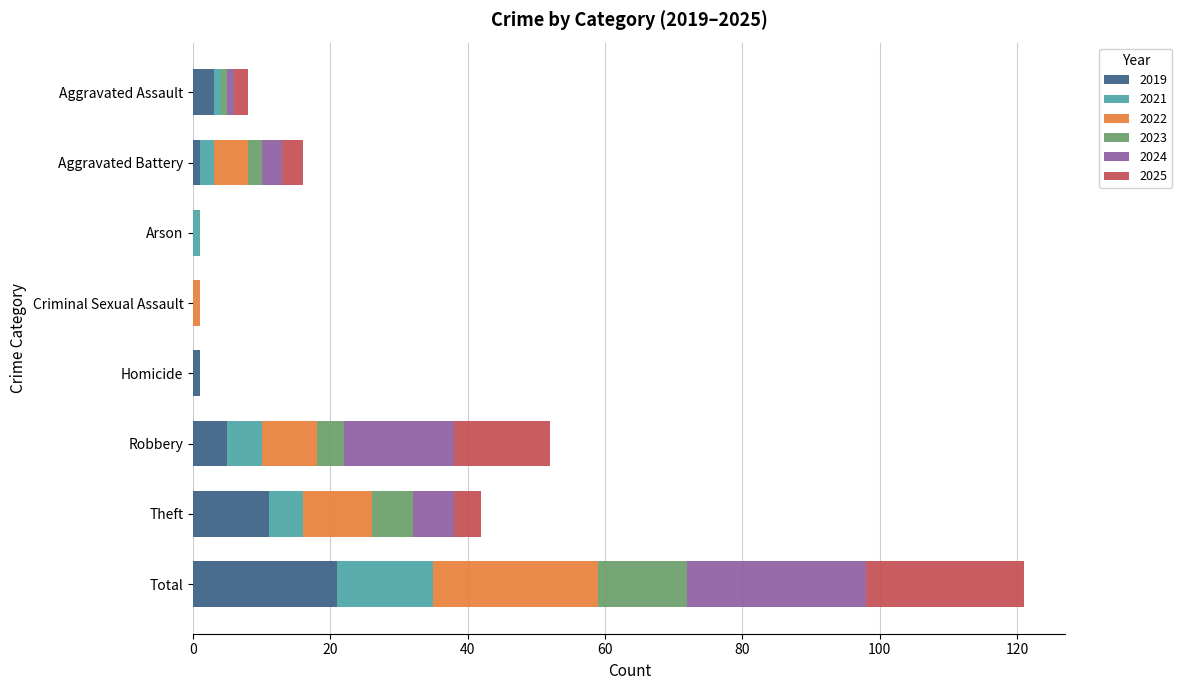

The value of 2019 at Criminal Sexual Assault is -11. True or false?

False